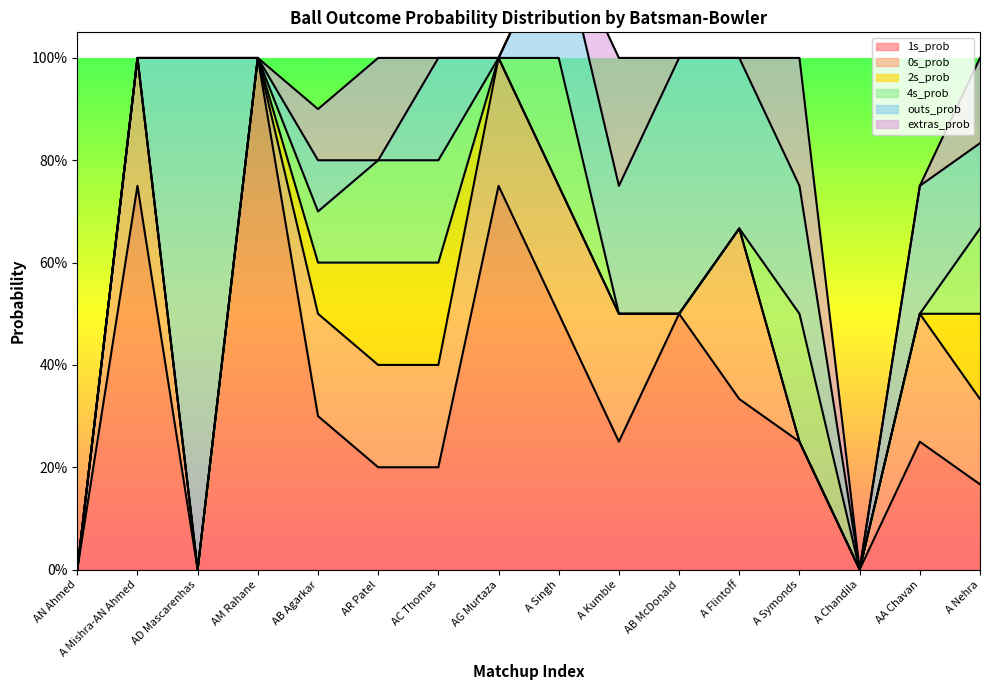

Reading left to right, what are all the values shown in this chart?

1s_prob: 0.0	0.8	0.0	1.0	0.3	0.2	0.2	0.8	0.5	0.2	0.5	0.3	0.2	0.0	0.2	0.2
0s_prob: 0.0	0.2	0.0	0.0	0.2	0.2	0.2	0.2	0.2	0.2	0.0	0.3	0.0	0.0	0.2	0.2
2s_prob: 0.0	0.0	0.0	0.0	0.1	0.2	0.2	0.0	0.0	0.0	0.0	0.0	0.0	0.0	0.0	0.2
4s_prob: 0.0	0.0	0.0	0.0	0.1	0.2	0.2	0.0	0.2	0.0	0.0	0.0	0.2	0.0	0.0	0.2
outs_prob: 0.0	0.0	1.0	0.0	0.1	0.0	0.2	0.0	0.2	0.2	0.5	0.3	0.2	0.0	0.2	0.2
extras_prob: 0.0	0.0	0.0	0.0	0.1	0.2	0.0	0.0	0.0	0.2	0.0	0.0	0.2	0.0	0.0	0.2